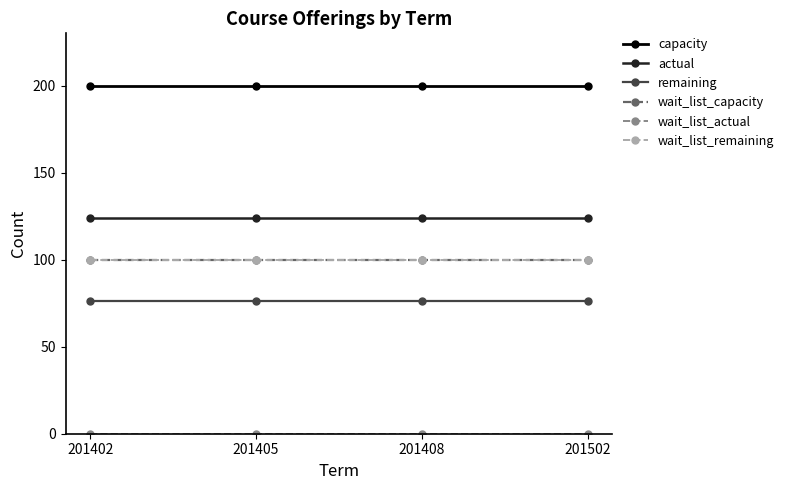

Which has a higher value, 201405 or 201402?

201405